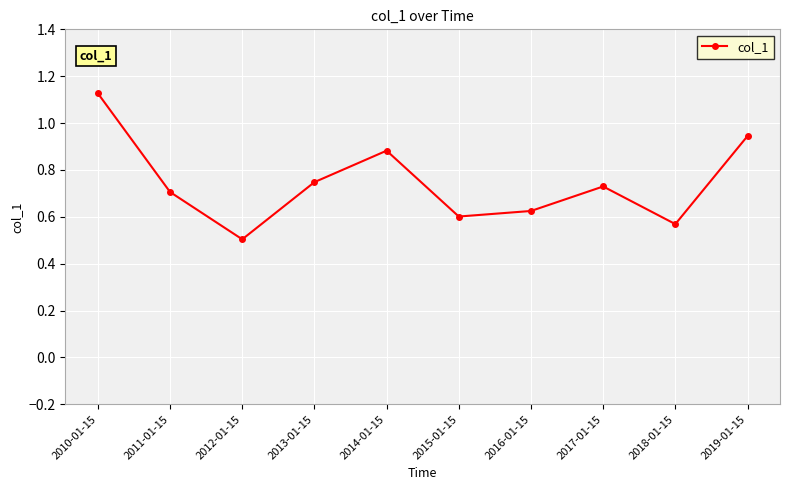

What is the label of the 3rd point from the left?

2012-01-15